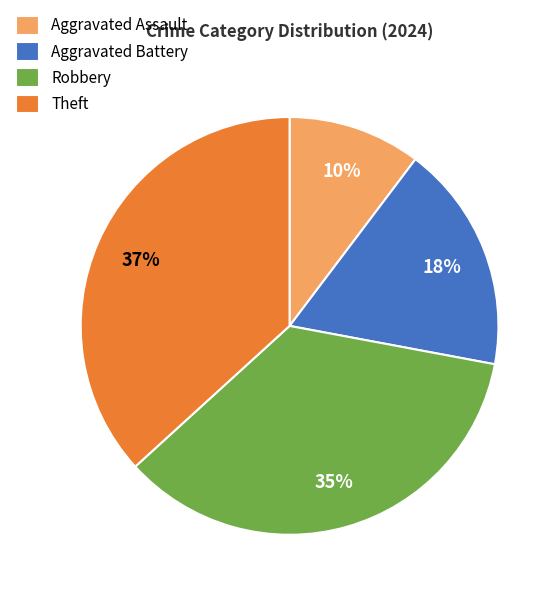

To the nearest percent, what is the average slice percentage?

25%